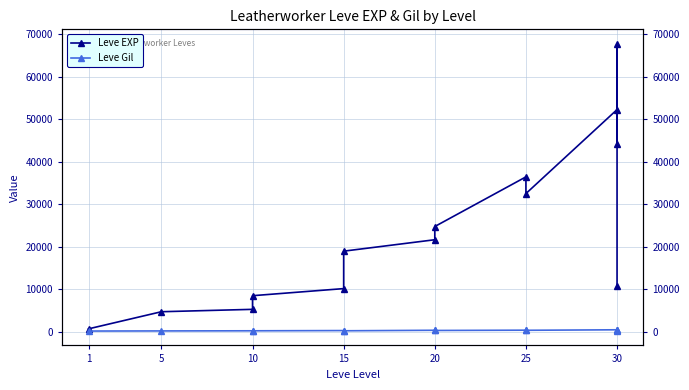

What is the average value of the Leve Gil series?

256